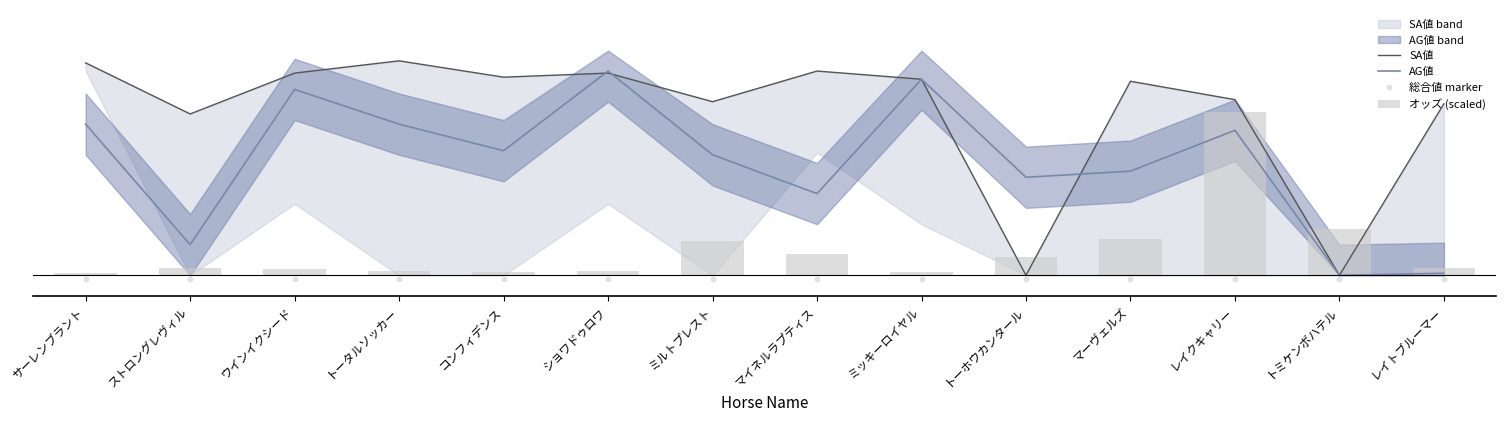

At how many categories does at least one series exceed 53?

12